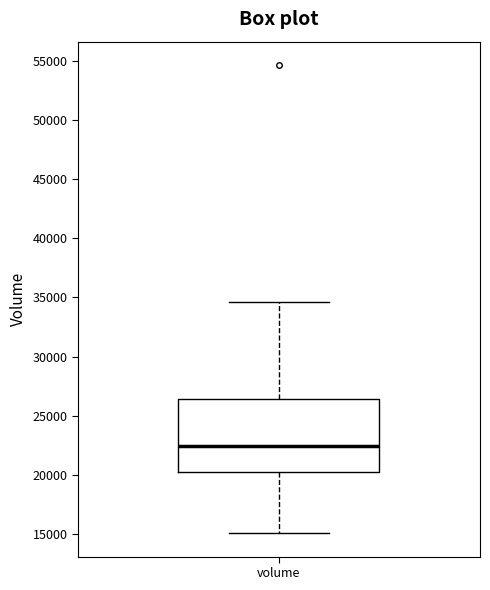

Read this box plot against the y-axis: the position of the median line, the range covered by the box, and the ends of both whiskers. The values are not printed on the chart, so give them approximately, as read against the axis.

median 22500, box 20500 to 26500, whiskers 15000 to 34500